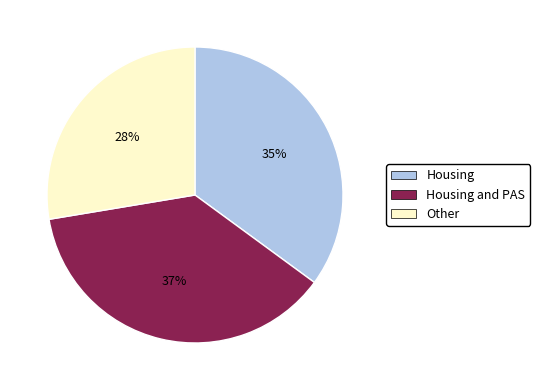

To the nearest percent, what is the average slice percentage?

33%